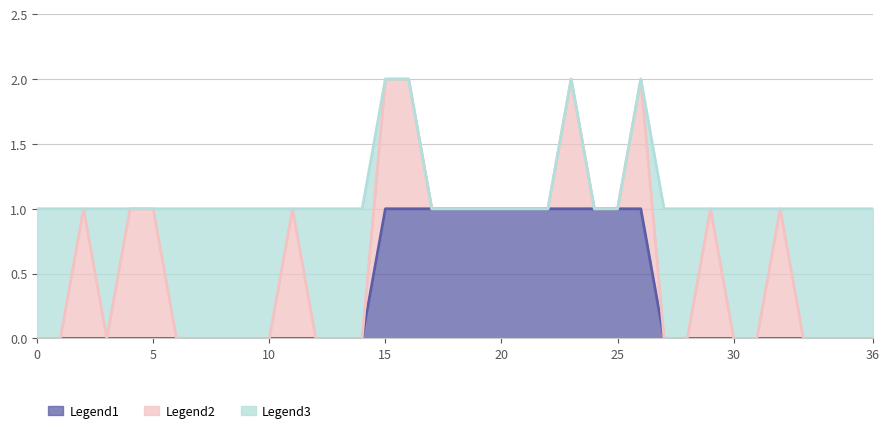

Is the value of L_count at 21 greater than the value of H_count at 33?

No